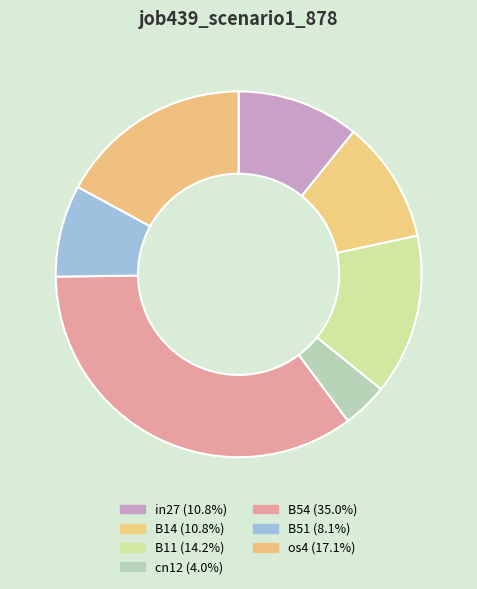

How many slices are in this pie chart?

7